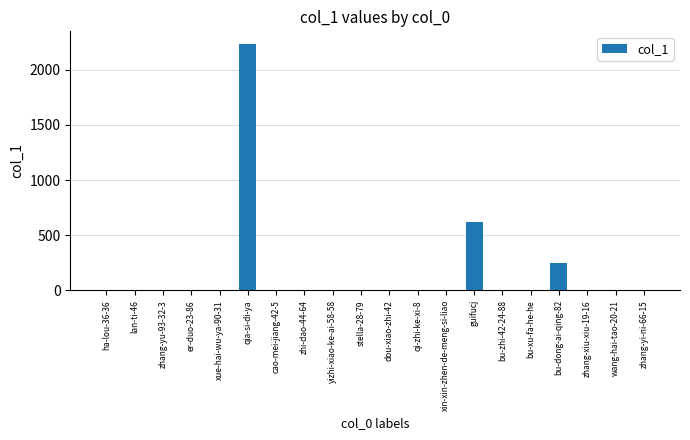

Are the bars horizontal?

No